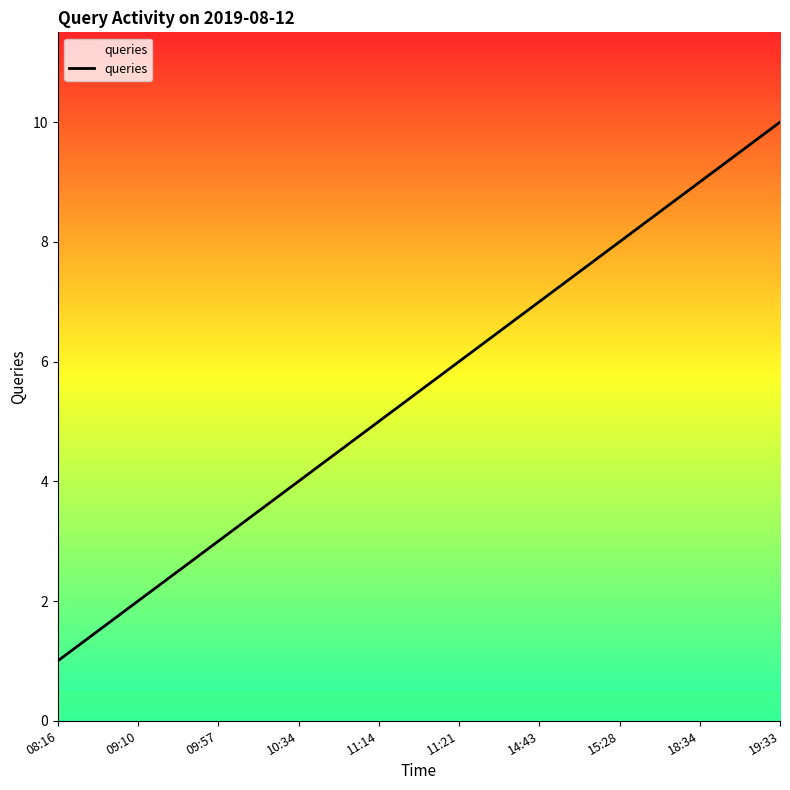

The value at 14:43 is 7. True or false?

True